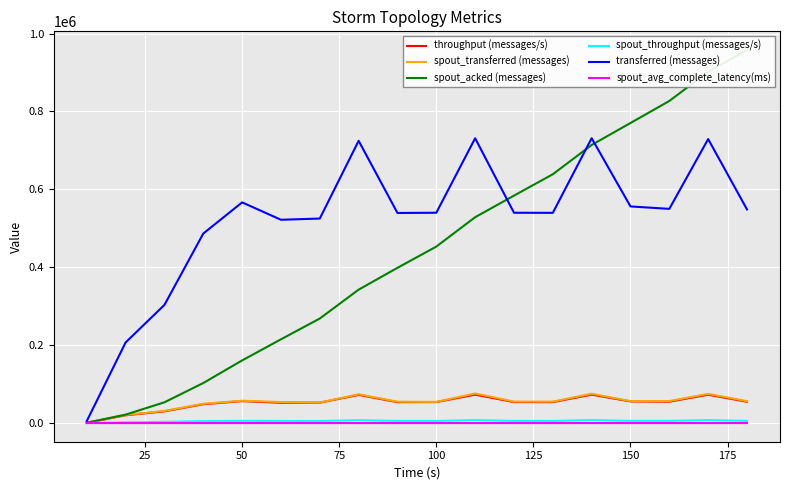

What is the maximum value for spout_transferred (messages)?

76040.0